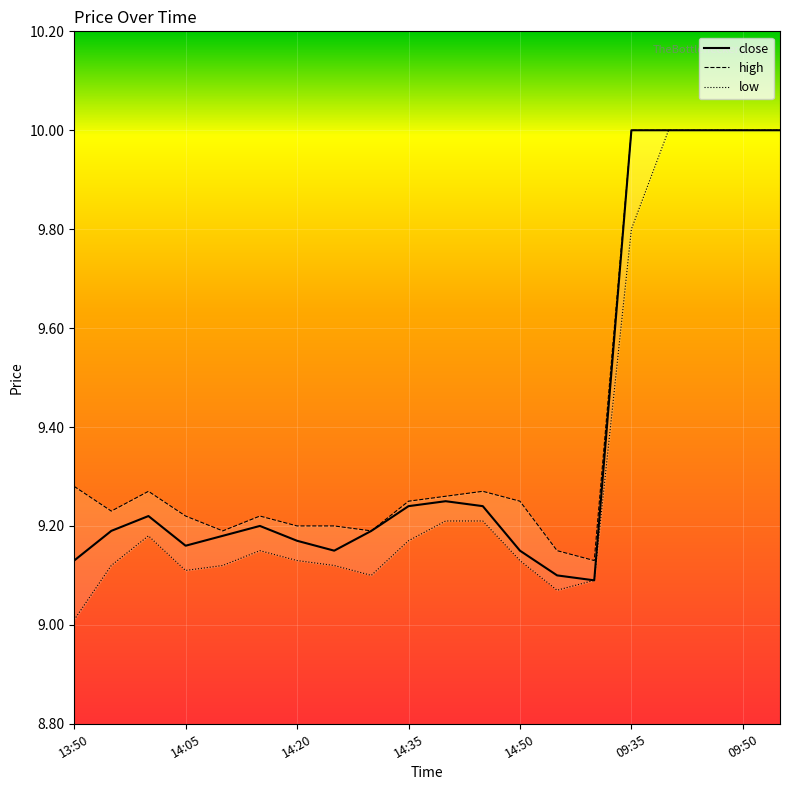

What is the minimum value shown in the chart?

9.0